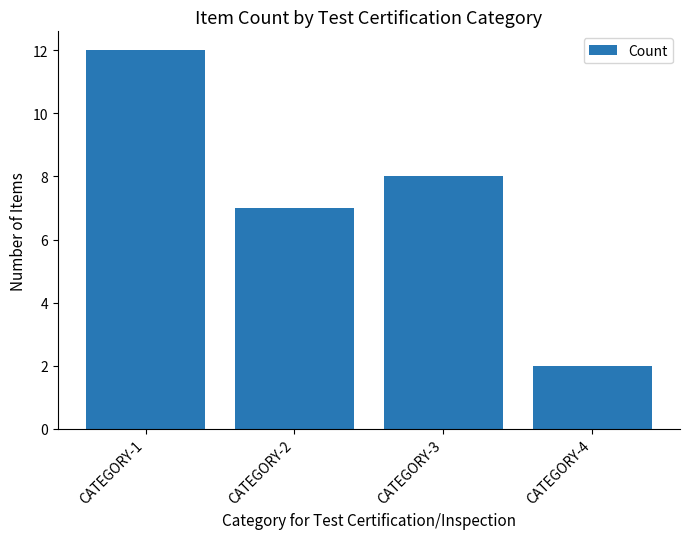

Approximately how many times larger is the value at CATEGORY-3 compared to CATEGORY-4?

4.0